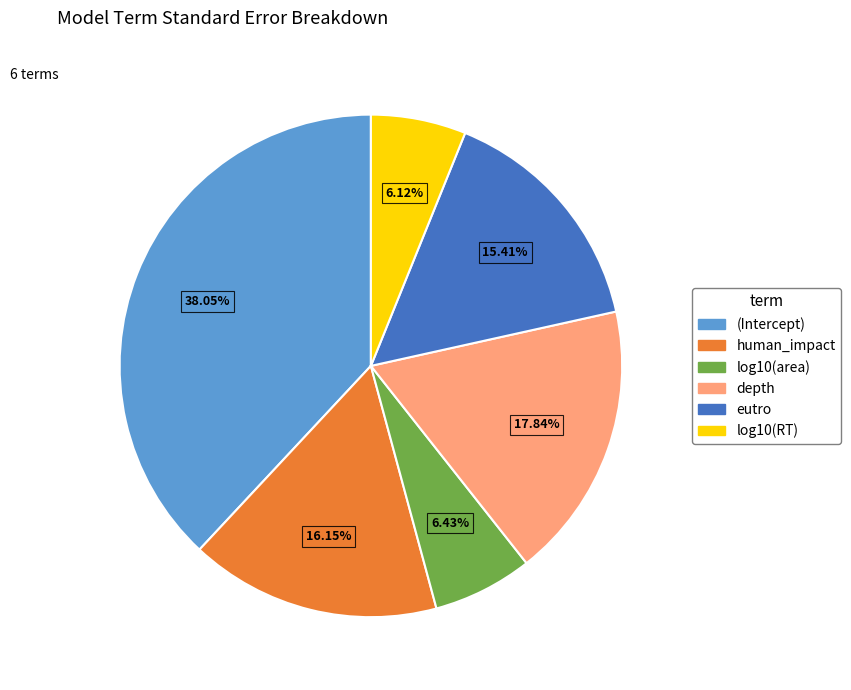

Count the number of slices in the pie.

6